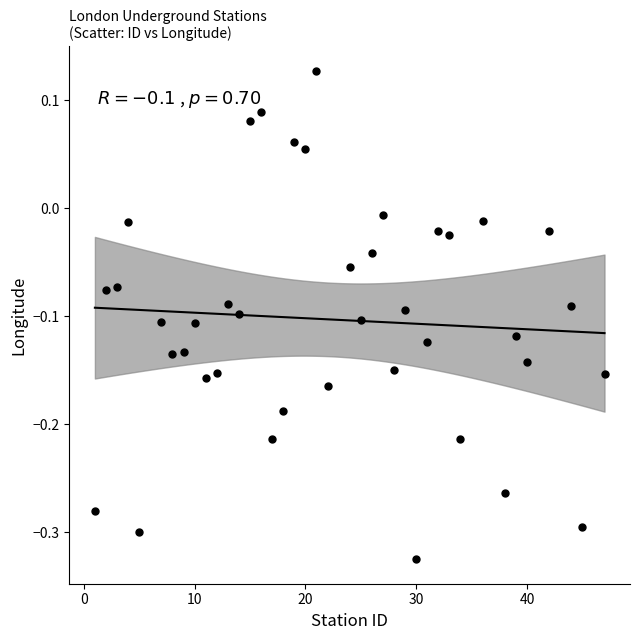

What is the range of X values (max minus min)?

46.0